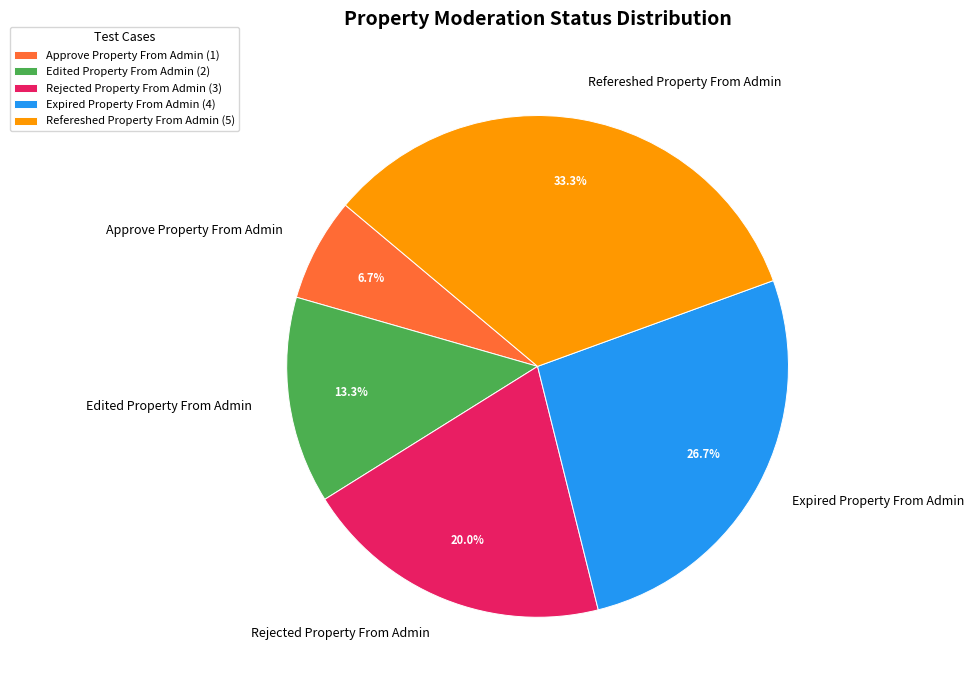

Count the number of slices in the pie.

5